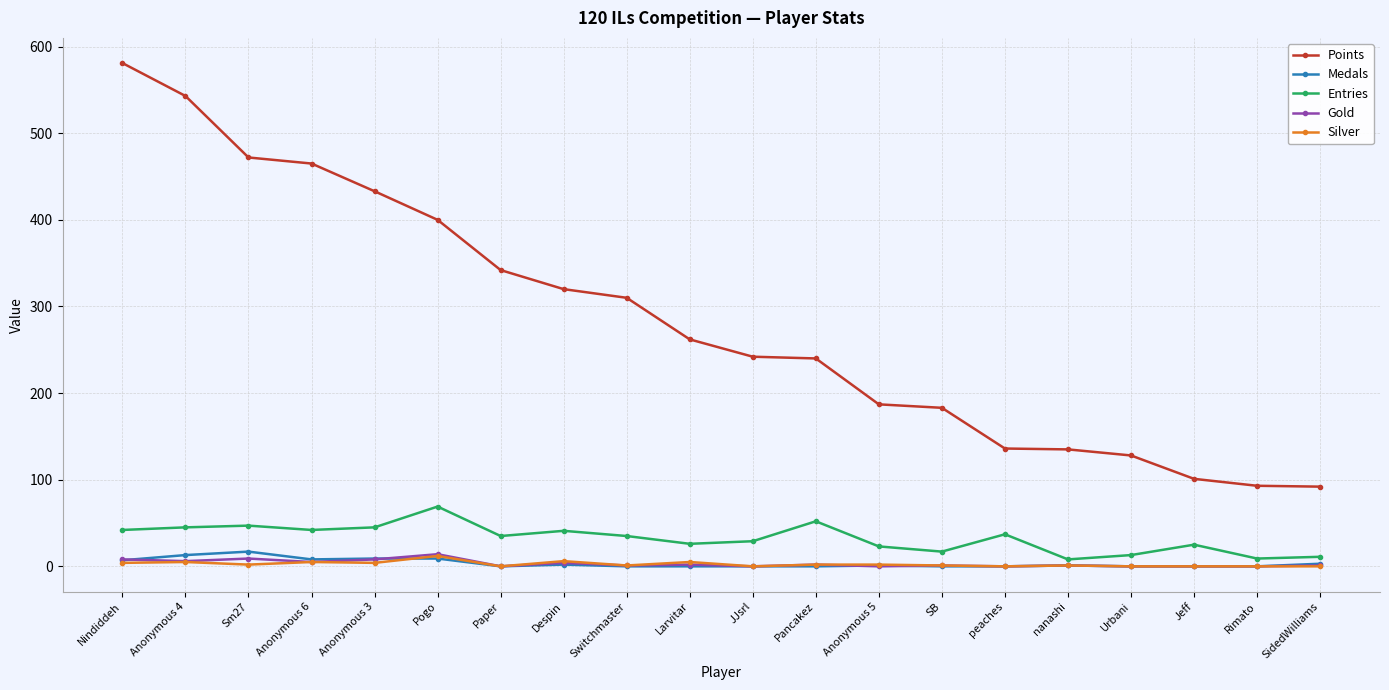

The value of Entries at Anonymous 6 is 14. True or false?

False